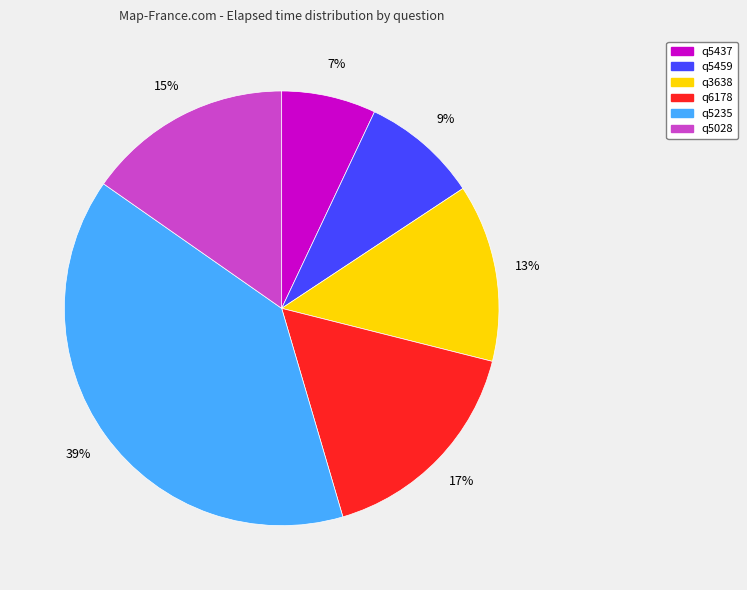

To the nearest percent, what is the combined percentage of q6178 and q5437?

24%